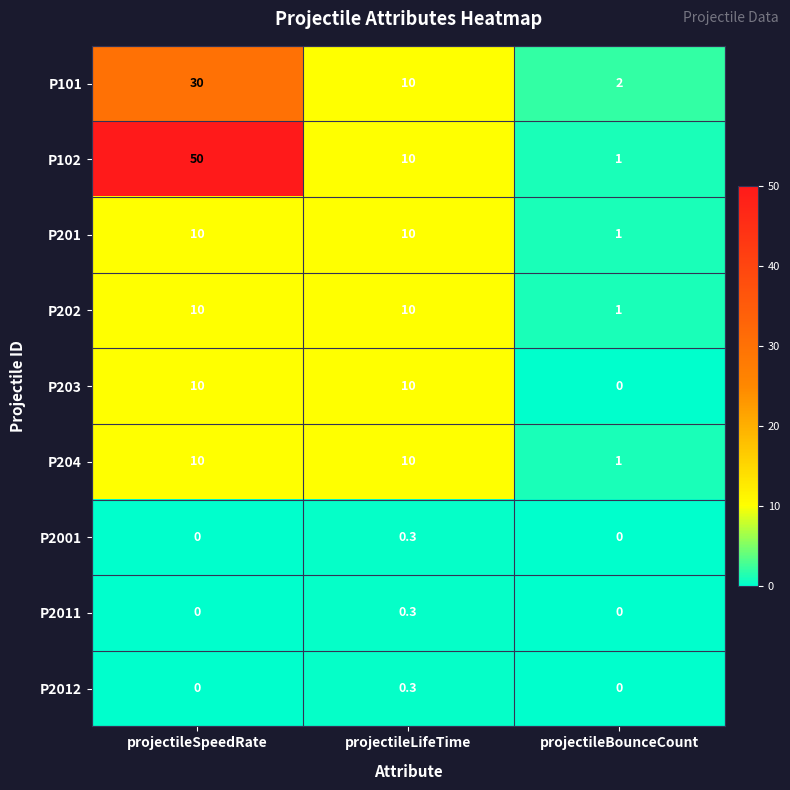

What is the difference between the highest and lowest values at projectileSpeedRate?

50.0